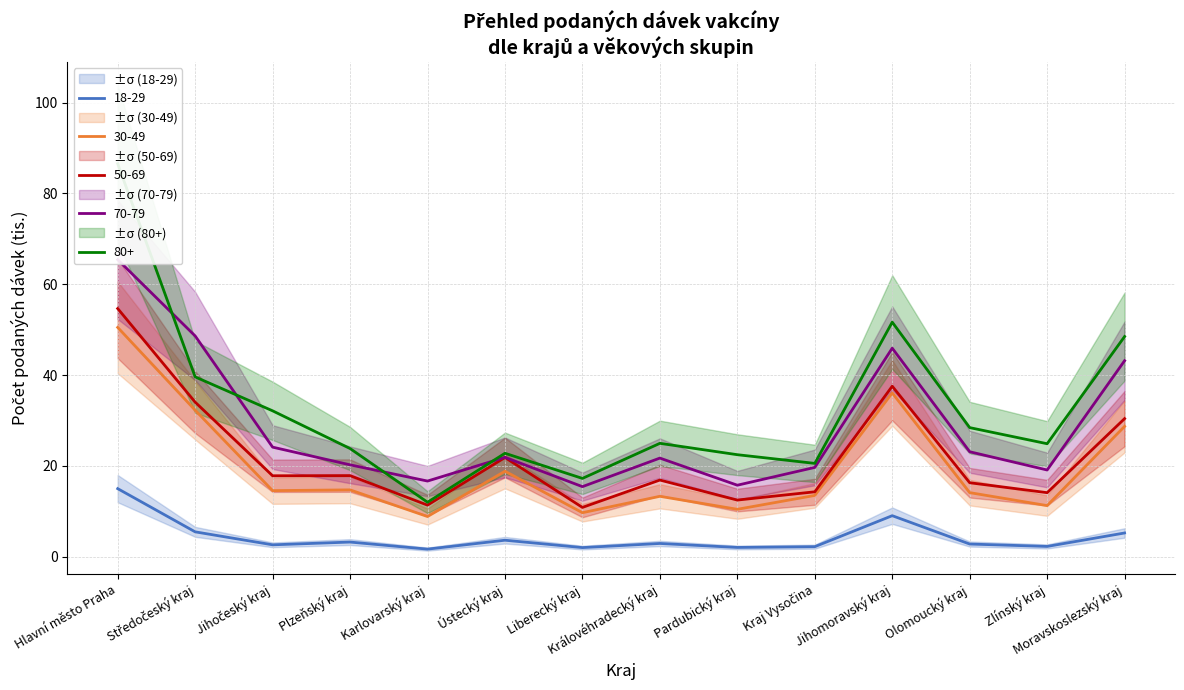

Reading left to right, transcribe all the data shown in this chart.

18-29: Hlavní město Praha=15.0	Středočeský kraj=5.5	Jihočeský kraj=2.6	Plzeňský kraj=3.2	Karlovarský kraj=1.7	Ústecký kraj=3.6	Liberecký kraj=2.0	Královéhradecký kraj=2.9	Pardubický kraj=2.0	Kraj Vysočina=2.2	Jihomoravský kraj=9.0	Olomoucký kraj=2.8	Zlínský kraj=2.3	Moravskoslezský kraj=5.2
30-49: Hlavní město Praha=50.5	Středočeský kraj=32.3	Jihočeský kraj=14.6	Plzeňský kraj=14.7	Karlovarský kraj=8.8	Ústecký kraj=18.8	Liberecký kraj=9.7	Královéhradecký kraj=13.3	Pardubický kraj=10.4	Kraj Vysočina=13.5	Jihomoravský kraj=36.1	Olomoucký kraj=14.1	Zlínský kraj=11.3	Moravskoslezský kraj=28.7
50-69: Hlavní město Praha=54.7	Středočeský kraj=34.0	Jihočeský kraj=17.8	Plzeňský kraj=17.9	Karlovarský kraj=11.4	Ústecký kraj=21.8	Liberecký kraj=10.9	Královéhradecký kraj=16.9	Pardubický kraj=12.5	Kraj Vysočina=14.3	Jihomoravský kraj=37.5	Olomoucký kraj=16.3	Zlínský kraj=14.1	Moravskoslezský kraj=30.4
70-79: Hlavní město Praha=65.4	Středočeský kraj=48.6	Jihočeský kraj=24.1	Plzeňský kraj=20.2	Karlovarský kraj=16.7	Ústecký kraj=21.9	Liberecký kraj=15.4	Královéhradecký kraj=21.7	Pardubický kraj=15.7	Kraj Vysočina=19.7	Jihomoravský kraj=45.9	Olomoucký kraj=23.1	Zlínský kraj=19.1	Moravskoslezský kraj=43.2
80+: Hlavní město Praha=86.5	Středočeský kraj=39.6	Jihočeský kraj=32.1	Plzeňský kraj=23.8	Karlovarský kraj=12.0	Ústecký kraj=22.8	Liberecký kraj=17.2	Královéhradecký kraj=25.0	Pardubický kraj=22.5	Kraj Vysočina=20.6	Jihomoravský kraj=51.7	Olomoucký kraj=28.4	Zlínský kraj=24.9	Moravskoslezský kraj=48.5